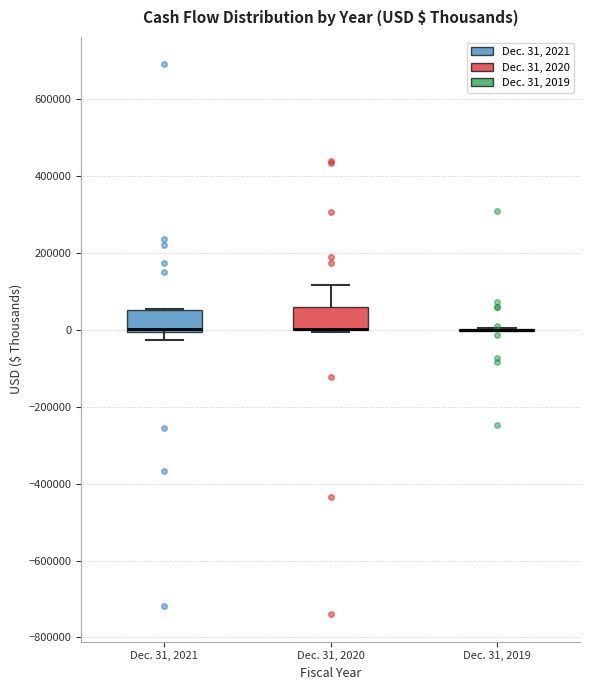

Where is the lower edge of the box for Dec. 31, 2021 on the y-axis? The values are not printed on the chart, so give them approximately, as read against the axis.

0